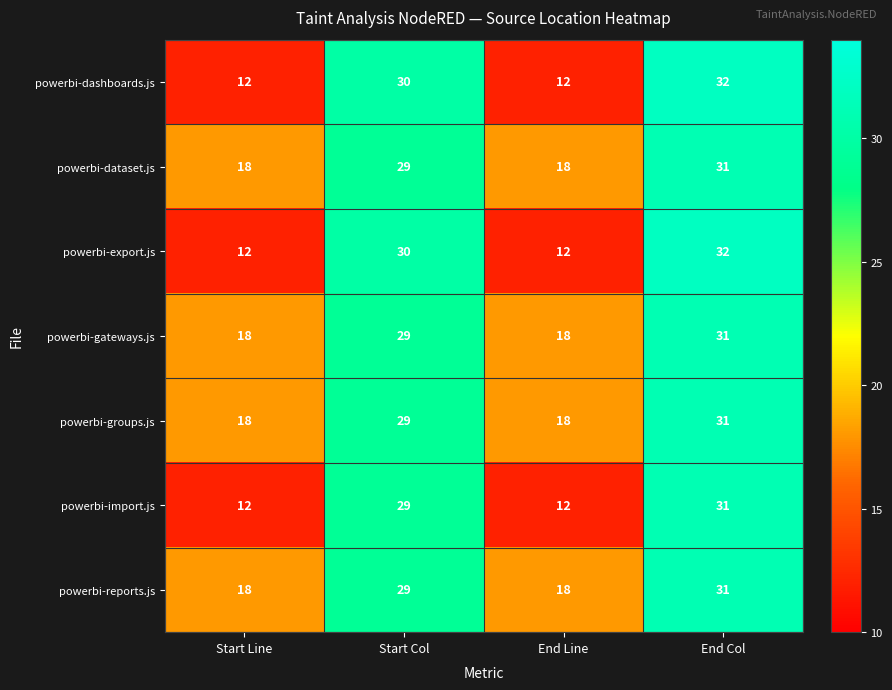

Reading right to left, extract all data points from this chart.

powerbi-dashboards.js: 32	12	30	12
powerbi-dataset.js: 31	18	29	18
powerbi-export.js: 32	12	30	12
powerbi-gateways.js: 31	18	29	18
powerbi-groups.js: 31	18	29	18
powerbi-import.js: 31	12	29	12
powerbi-reports.js: 31	18	29	18